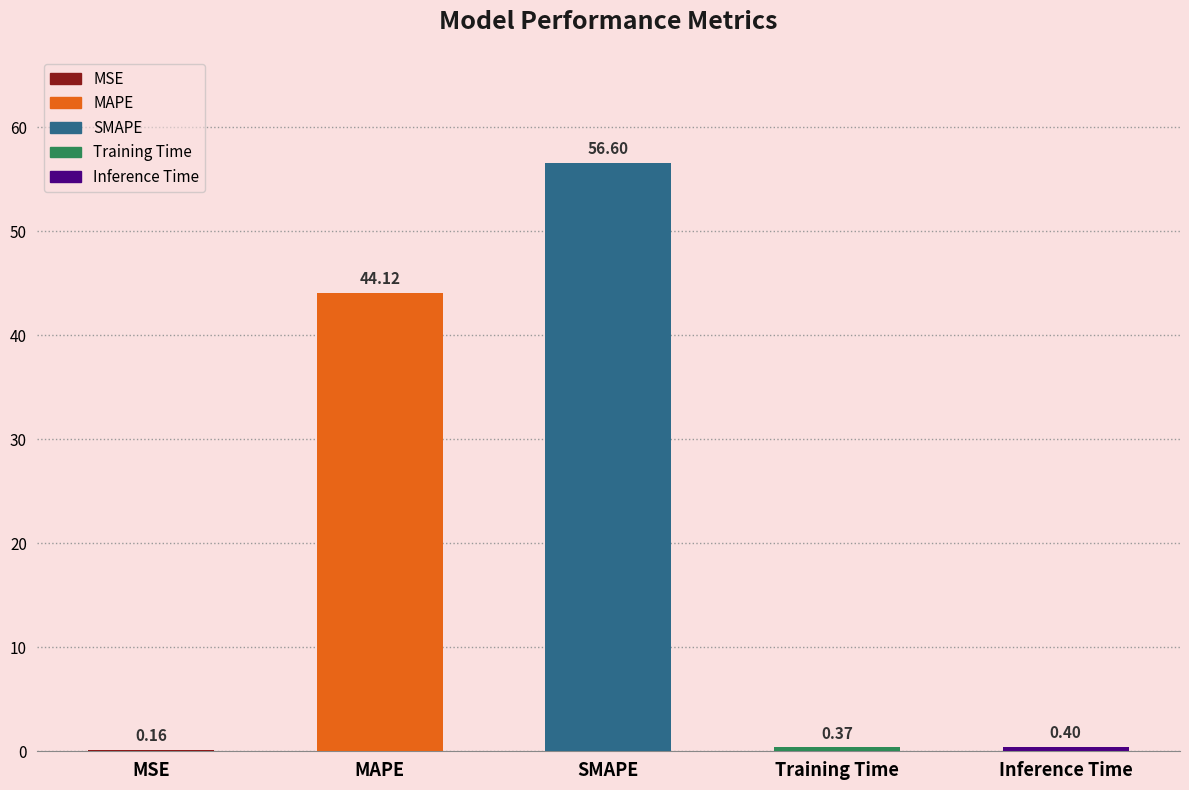

What position from the left is MAPE?

2